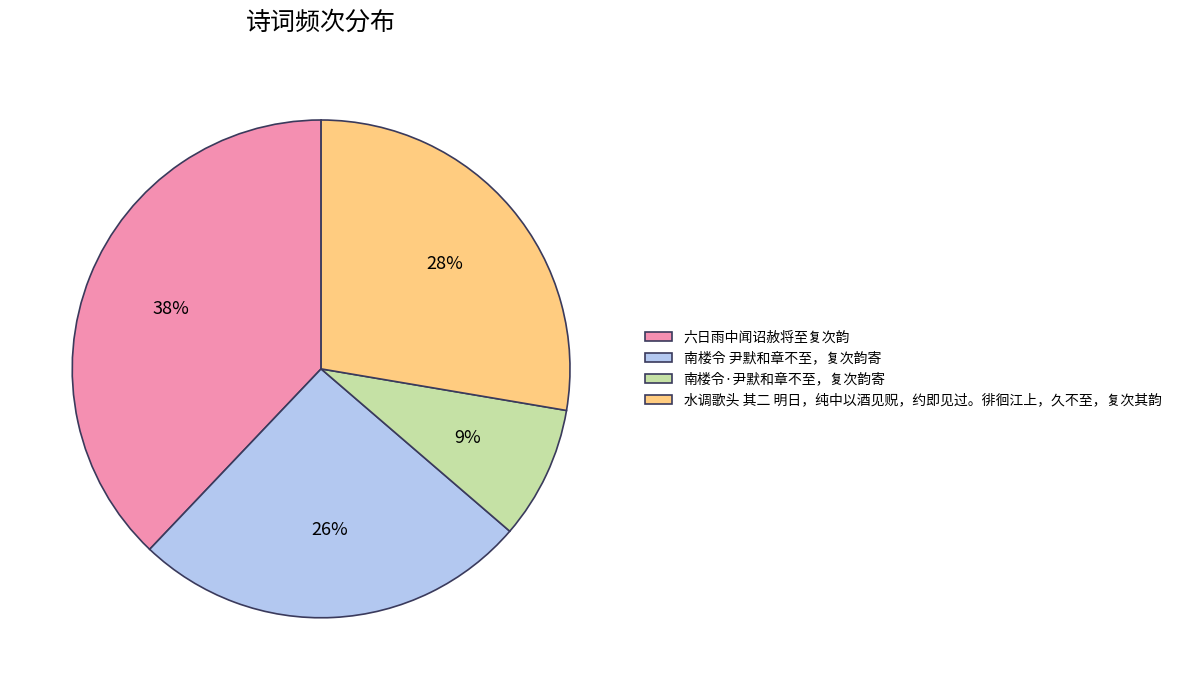

What percentage is the 南楼令 尹默和章不至，复次韵寄 slice, to the nearest percent?

26%